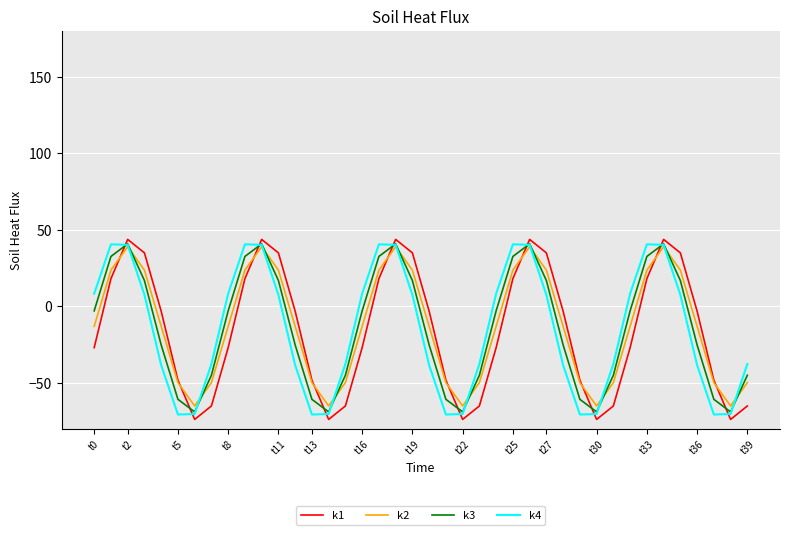

What is the highest value of the k3 series?

40.9